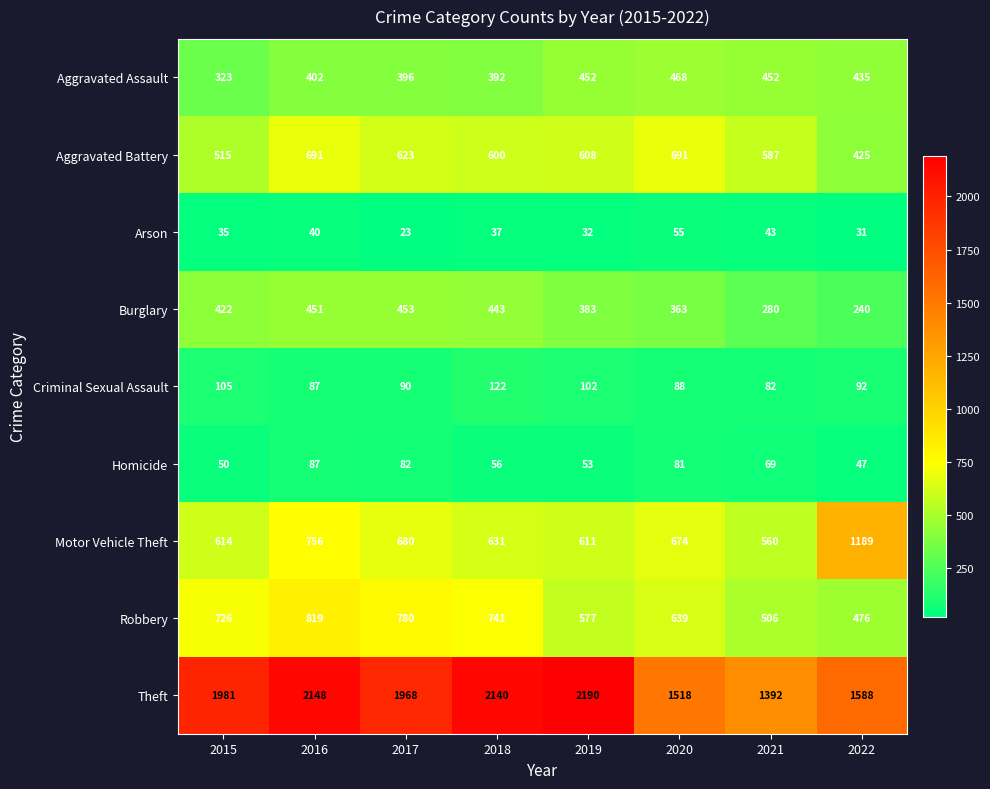

Which series has the largest total across all categories?

Theft